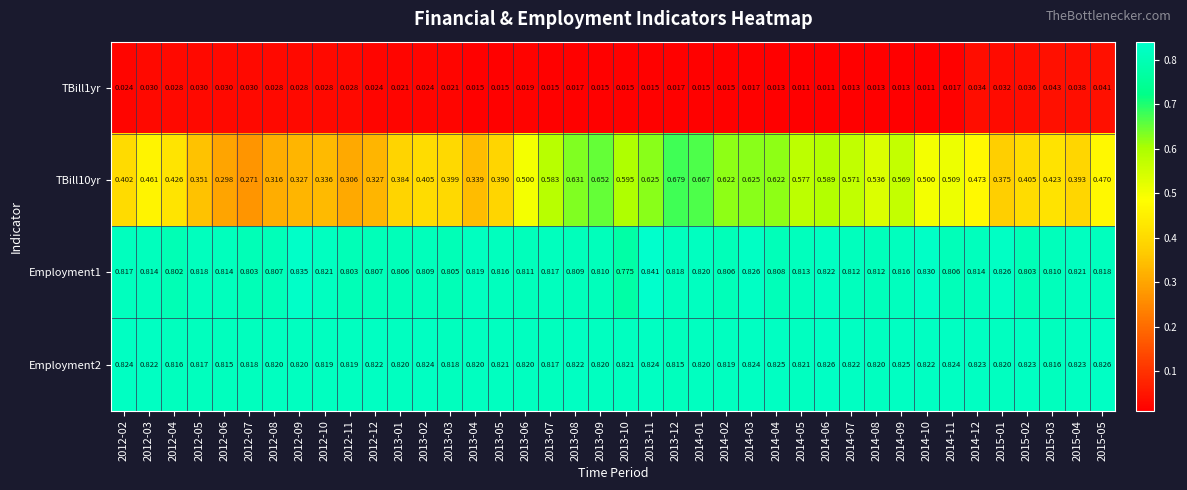

Is the value of TBill10yr at 2012-05 greater than the value of Employment1 at 2012-12?

No